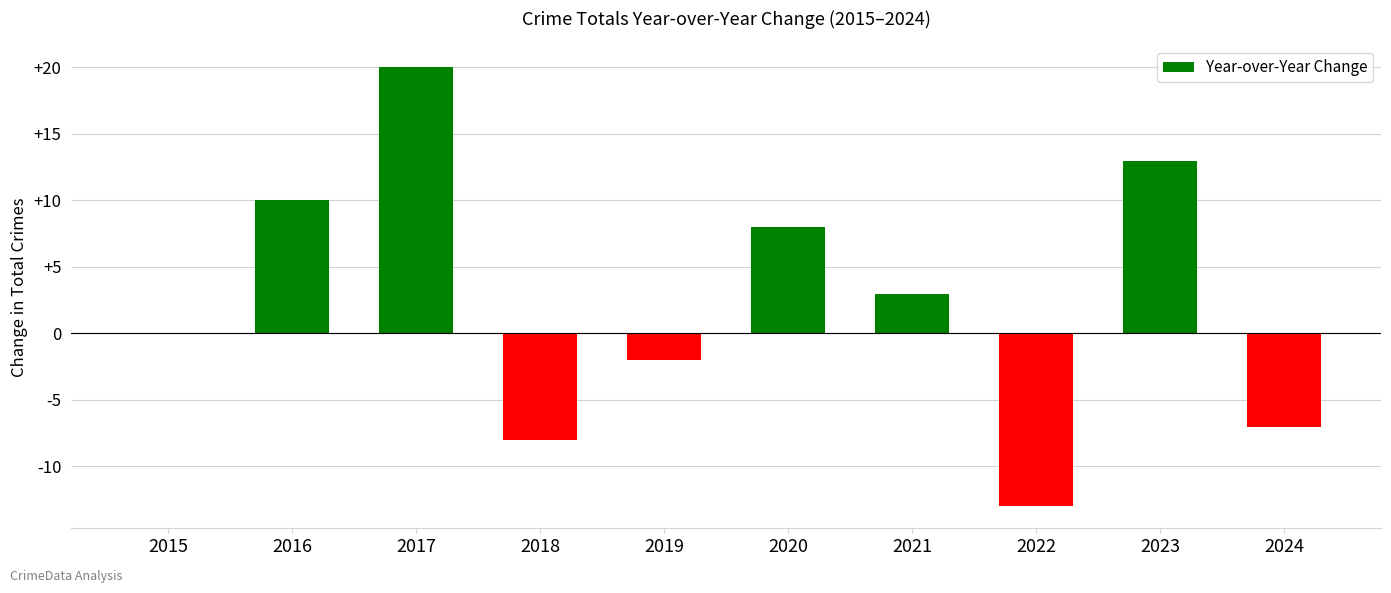

What is the change in value from 2017 to 2018?

-28